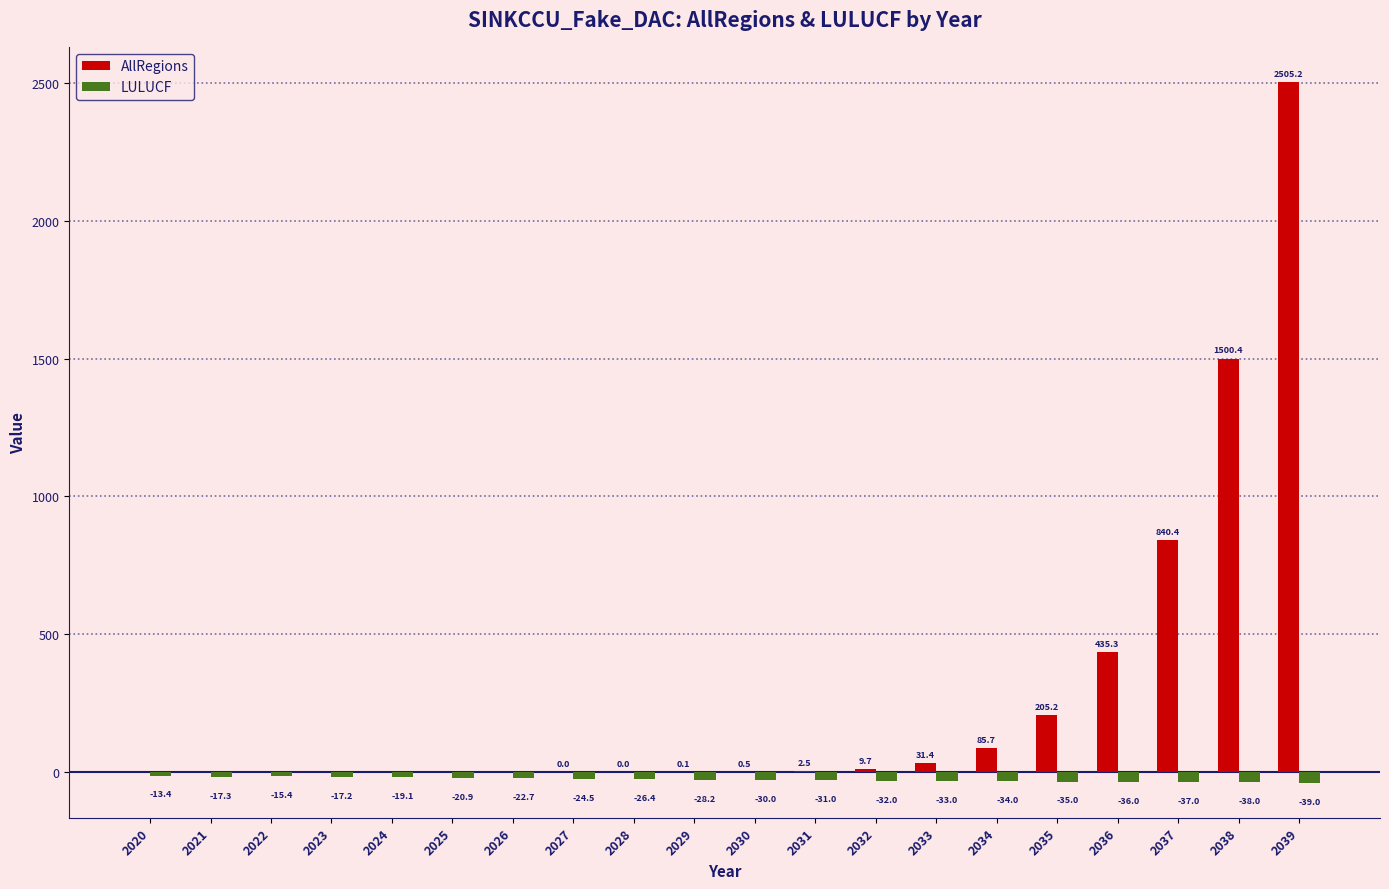

What is the highest value of the AllRegions series?

2505.2